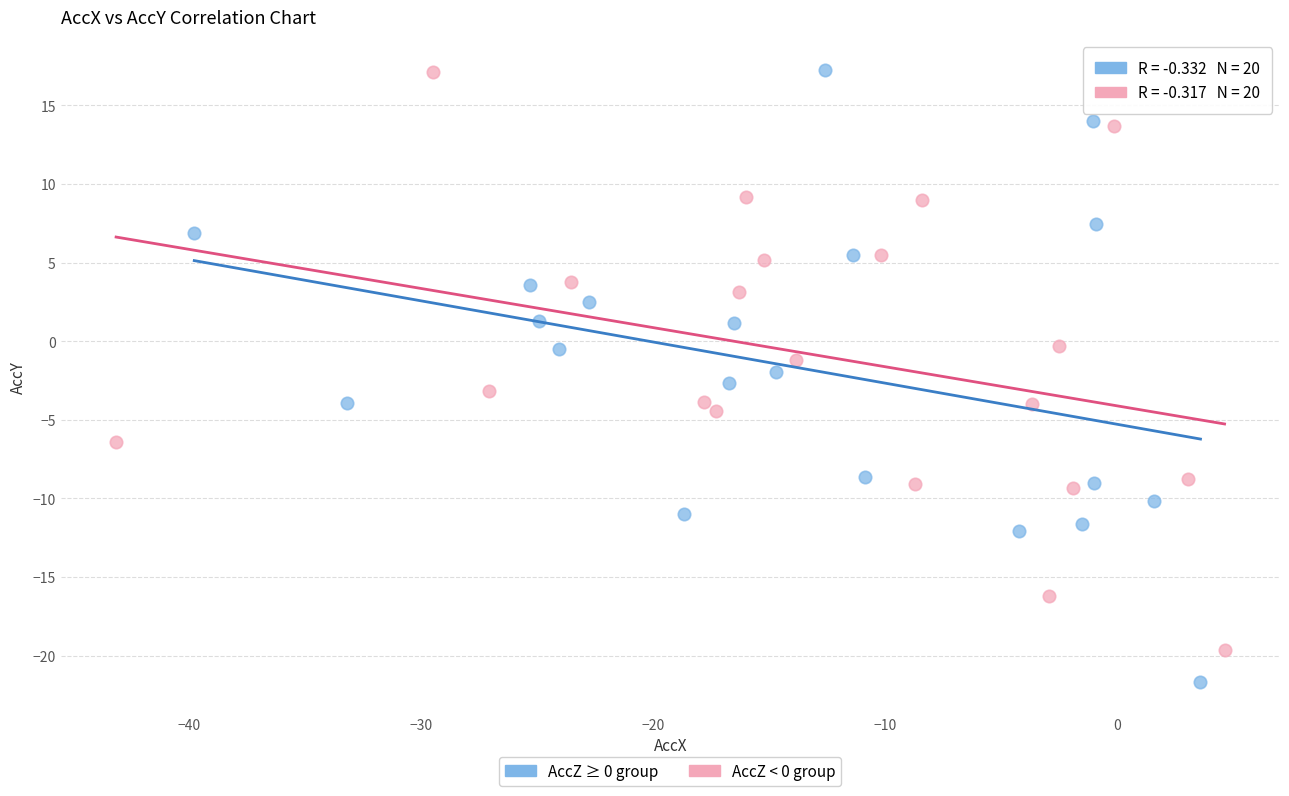

Which series reaches the minimum Y coordinate?

AccZ ≥ 0 group